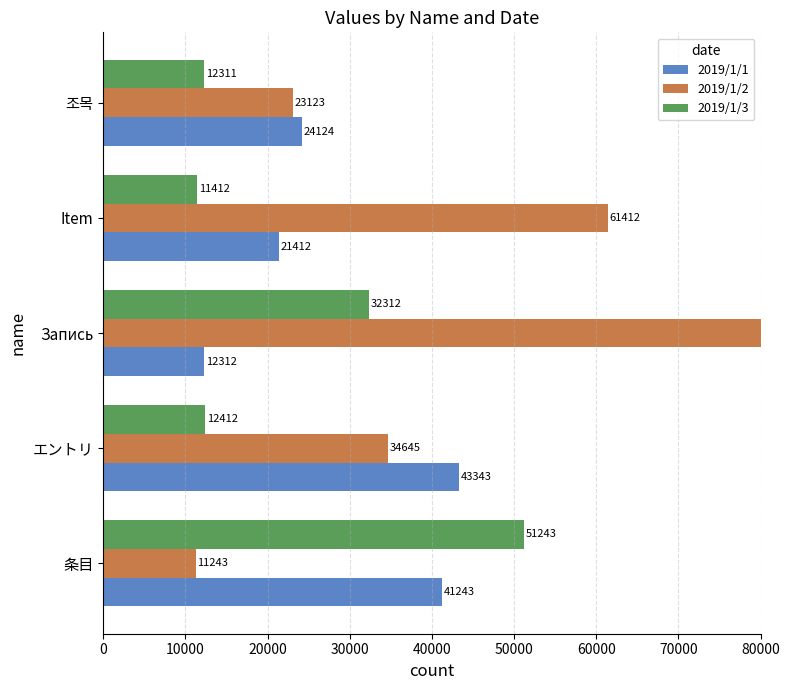

How many groups of bars are there?

5